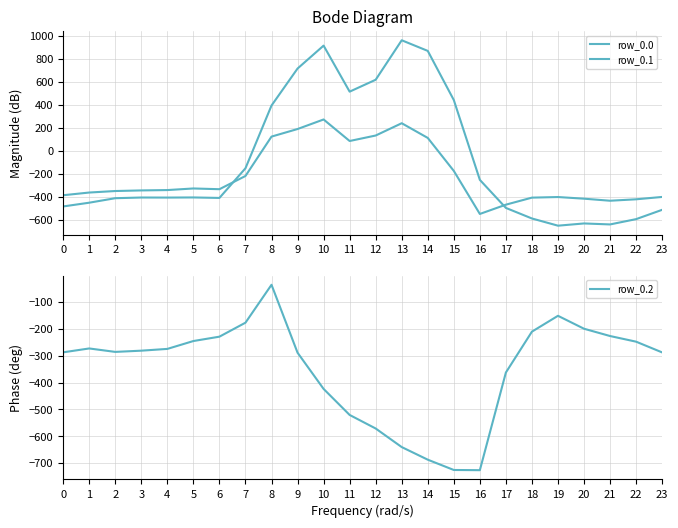

What is the difference between the row_0.0 values at 19 and 3?

244.9